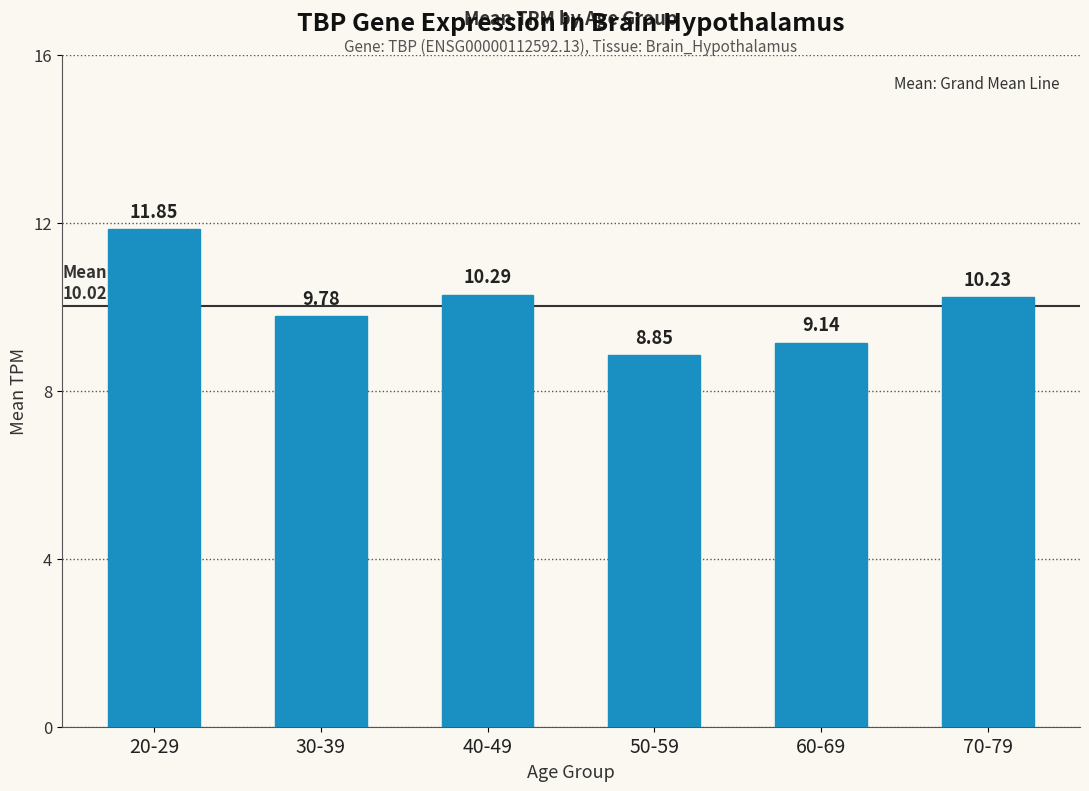

The chart shows a value of 9.8 at 30-39. True or false?

True